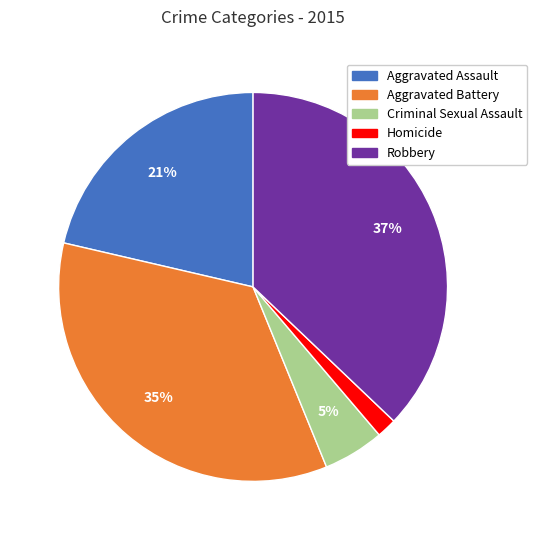

Does any single category account for the majority?

No